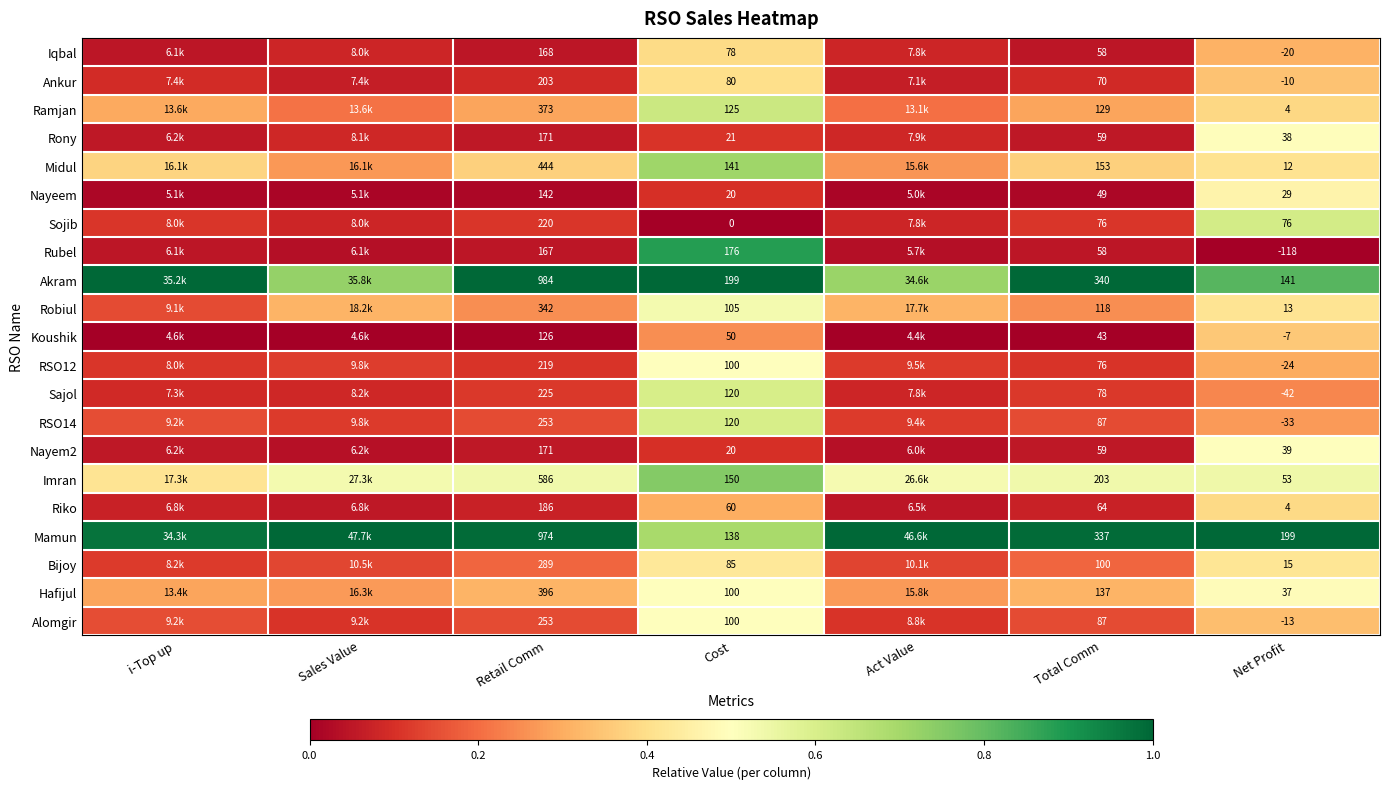

Is the value of Midul at Net Profit greater than the value of Robiul at Total Comm?

No